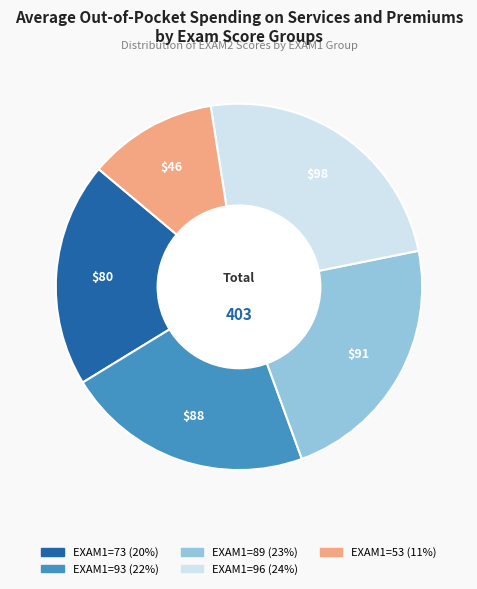

Is there any slice that represents more than half of the pie?

No